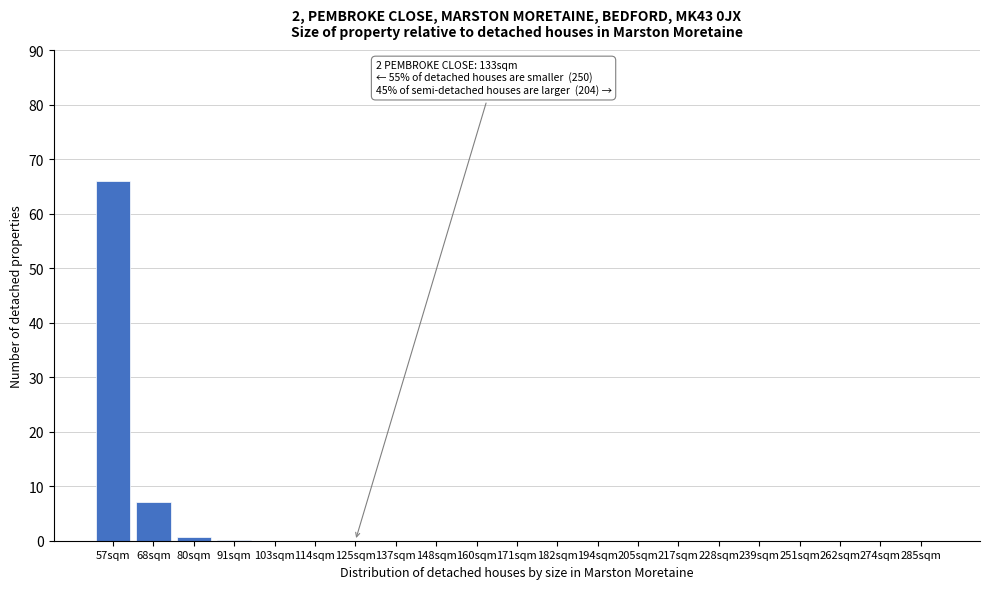

What is the sum of all values?

73.9